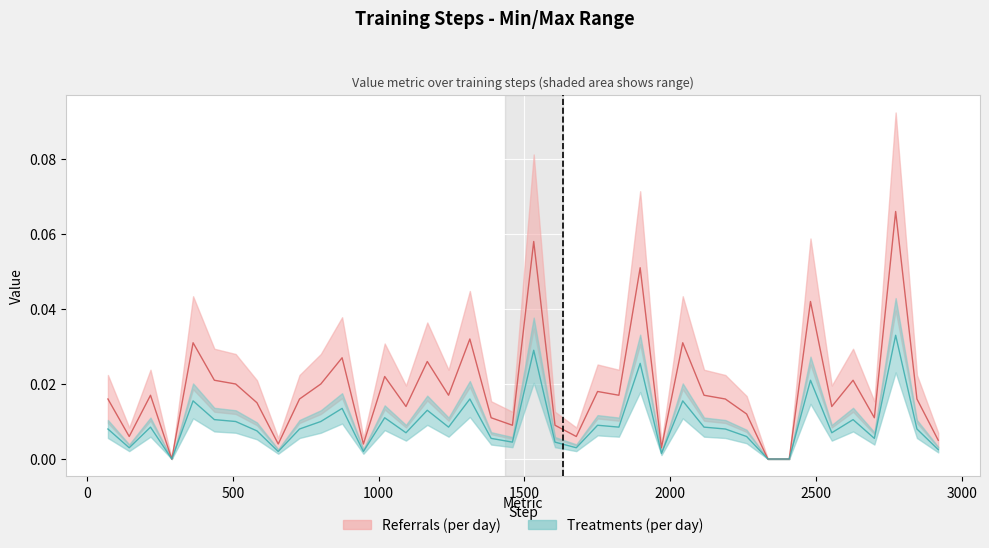

Reading right to left, extract all data points from this chart.

Referrals (per day): 0.0	0.0	0.1	0.0	0.0	0.0	0.0	0.0	0.0	0.0	0.0	0.0	0.0	0.0	0.1	0.0	0.0	0.0	0.0	0.1	0.0	0.0	0.0	0.0	0.0	0.0	0.0	0.0	0.0	0.0	0.0	0.0	0.0	0.0	0.0	0.0	0.0	0.0	0.0	0.0
Treatments (per day): 0.0	0.0	0.0	0.0	0.0	0.0	0.0	0.0	0.0	0.0	0.0	0.0	0.0	0.0	0.0	0.0	0.0	0.0	0.0	0.0	0.0	0.0	0.0	0.0	0.0	0.0	0.0	0.0	0.0	0.0	0.0	0.0	0.0	0.0	0.0	0.0	0.0	0.0	0.0	0.0